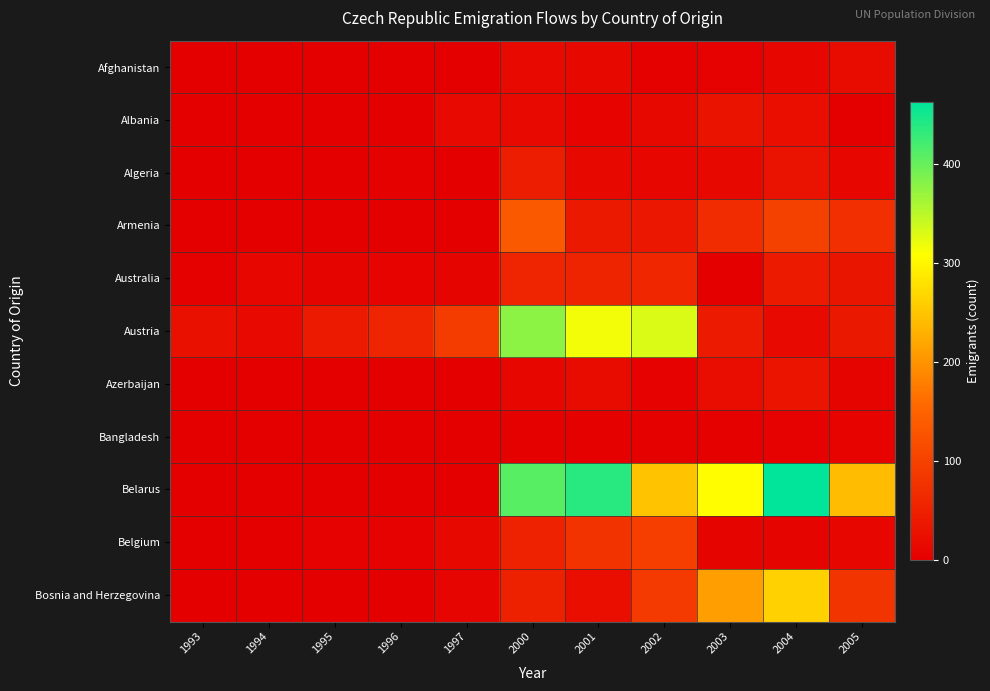

What is the difference between the highest and lowest values at 2002?

327